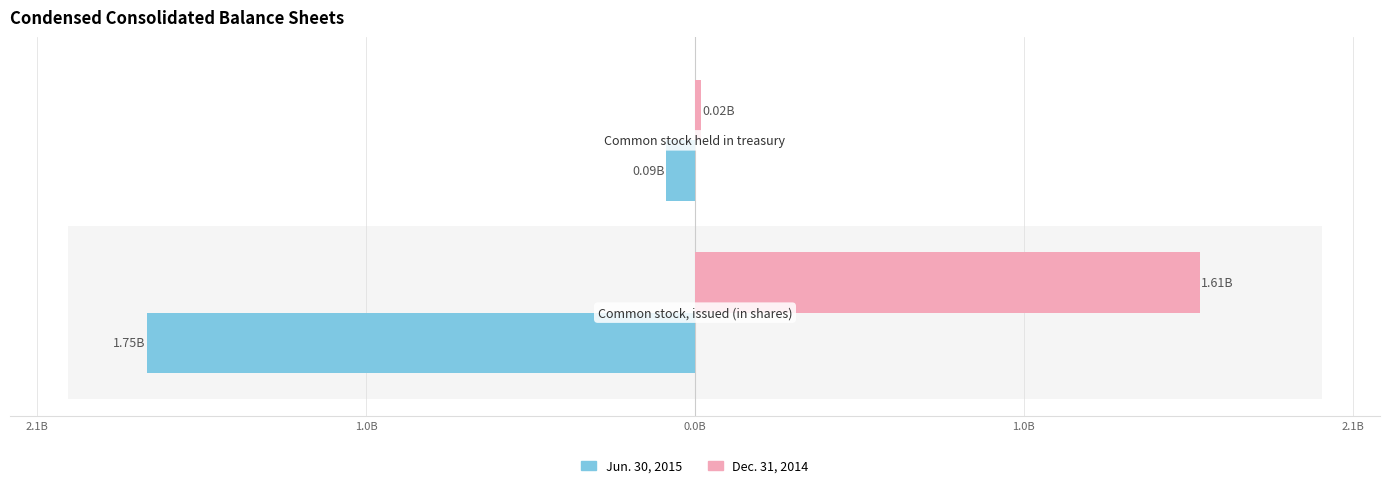

What is the maximum value shown in the chart?

1609519046